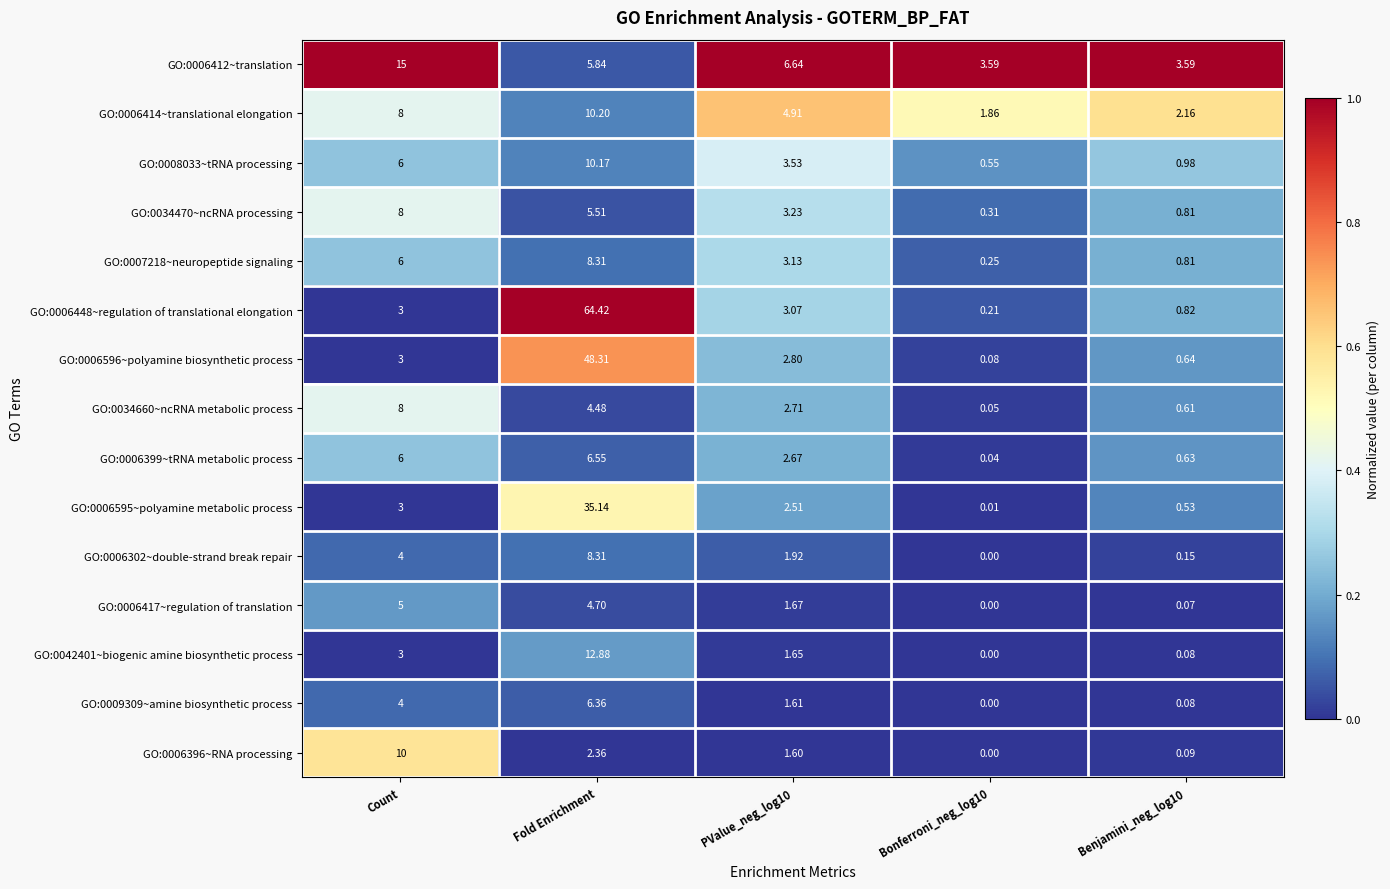

Where does the GO:0006396~RNA processing series first go above 1?

Count